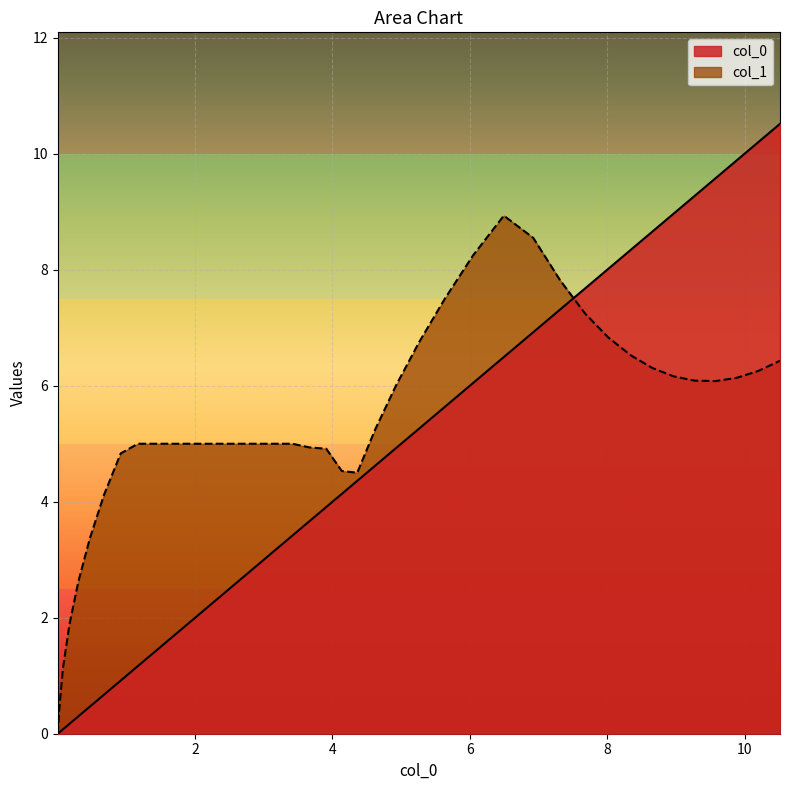

What is the difference between the highest and lowest values at 3.4168?

1.6